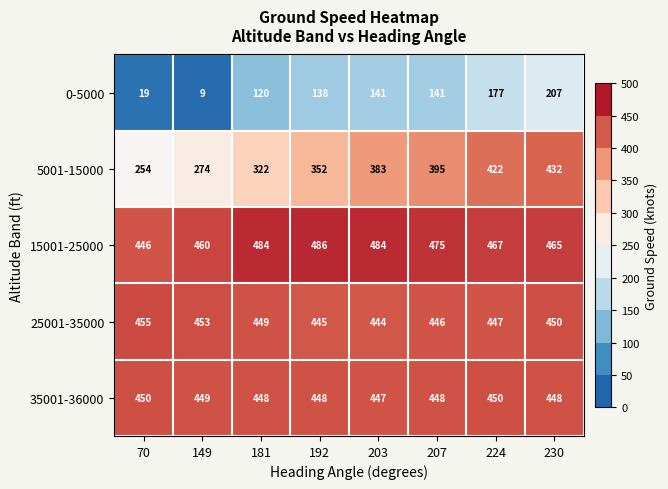

Which series changed the most between 207 and 224?

0-5000